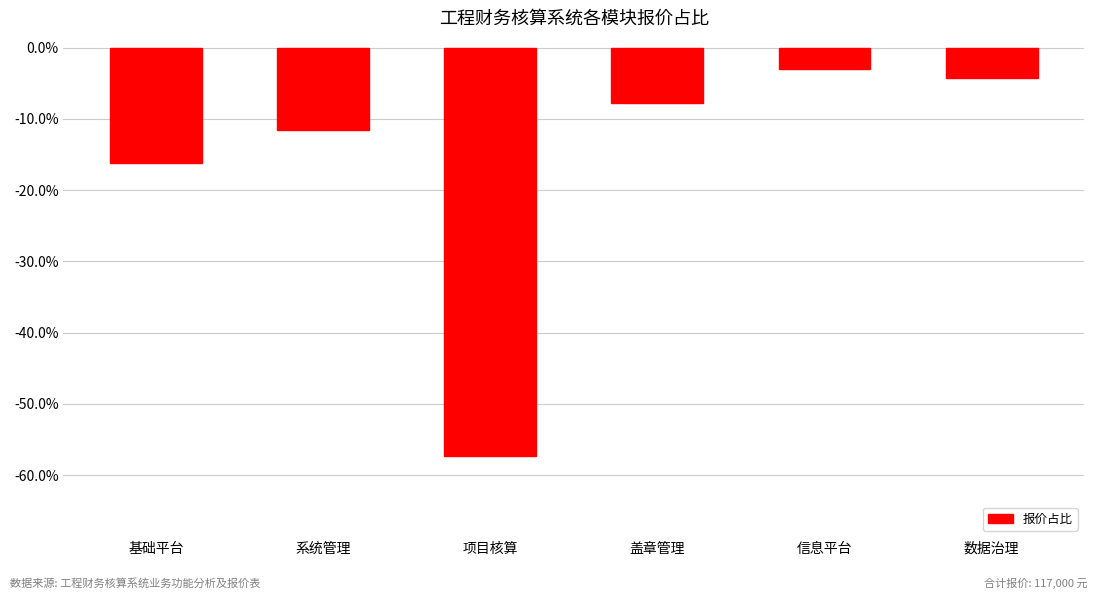

Are the bars grouped side by side (vs. stacked)?

No